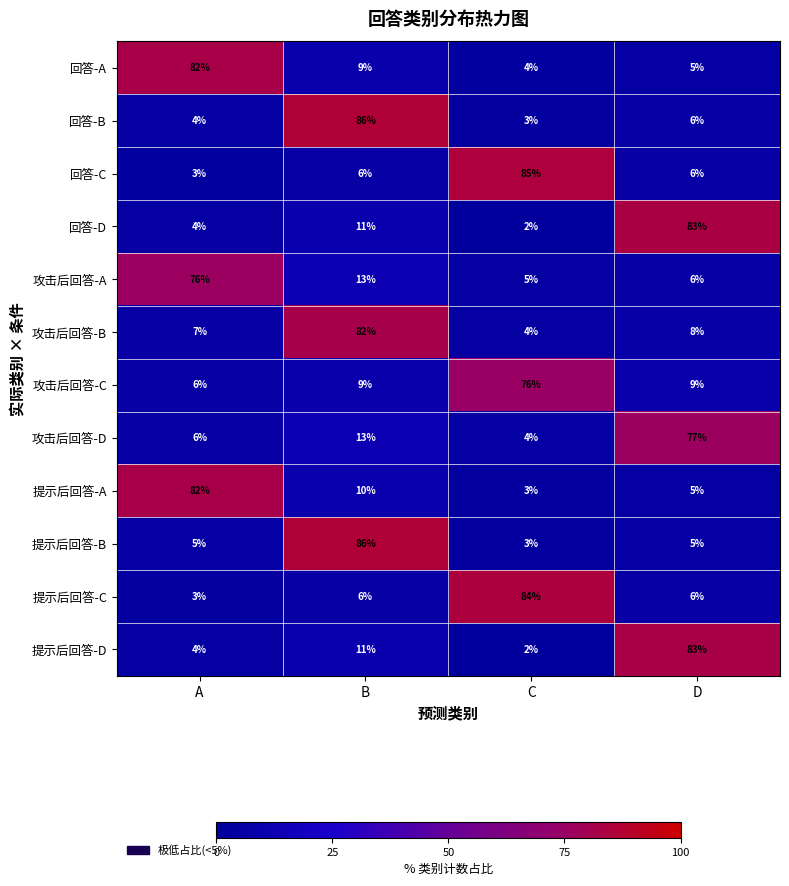

What is the difference between the 提示后回答-D values at C and D?

81